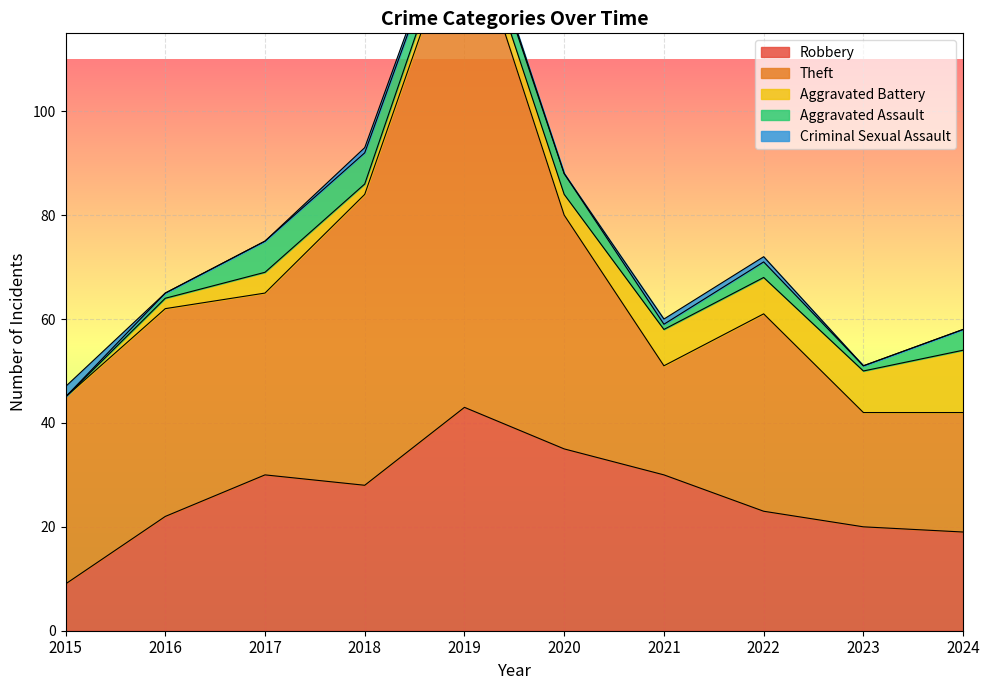

Which series has the largest total across all categories?

Theft